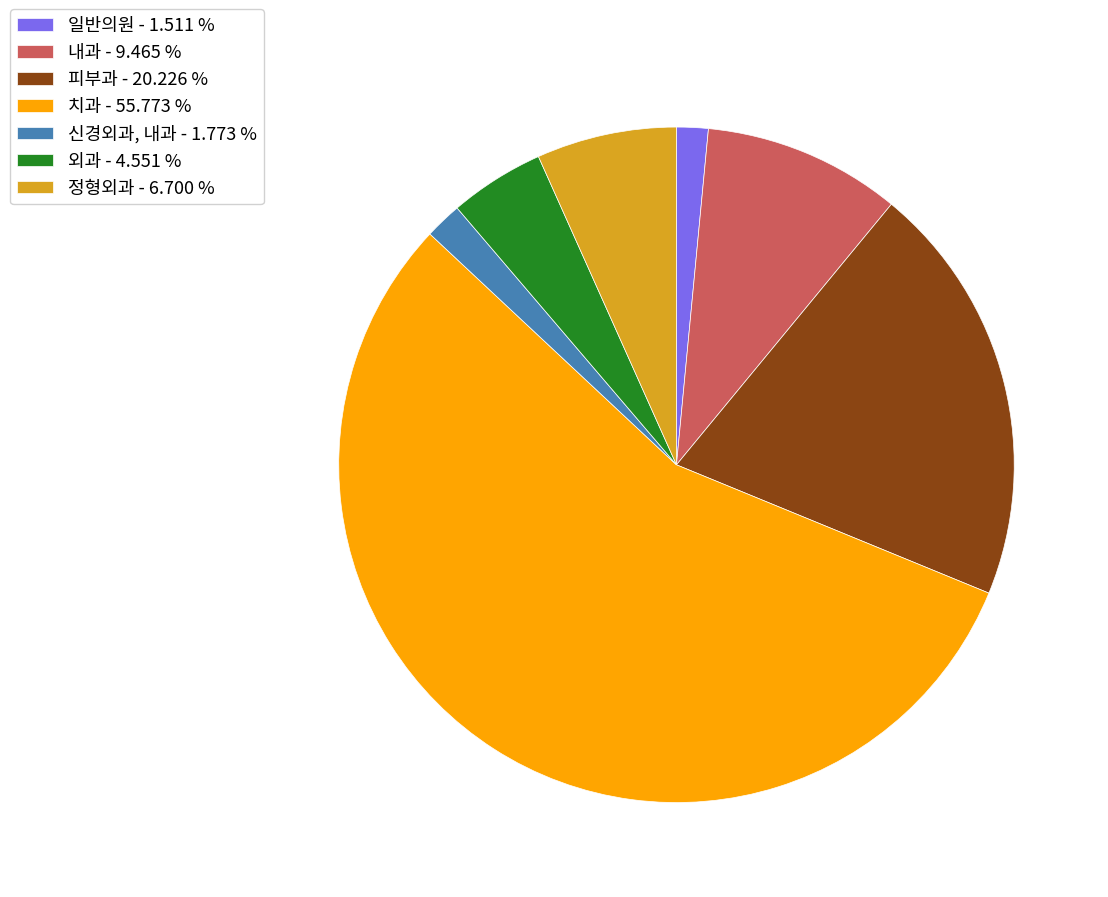

How many slices are in this pie chart?

7